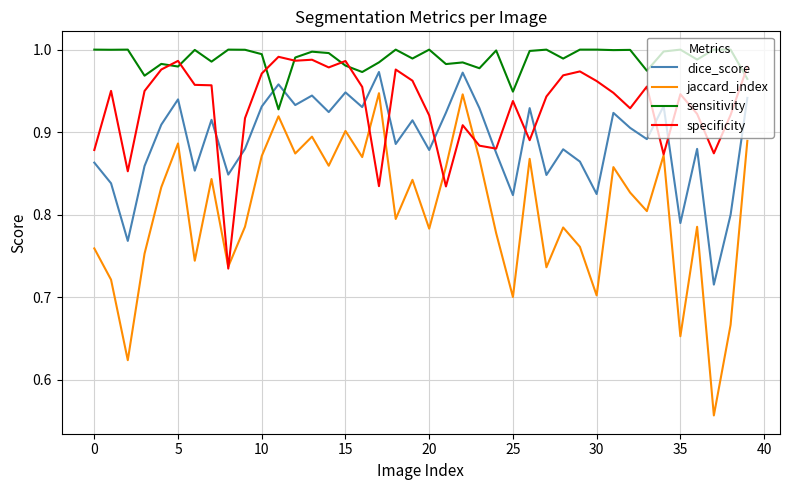

List the series in order of their overall mean, lowest first.

jaccard_index, dice_score, specificity, sensitivity